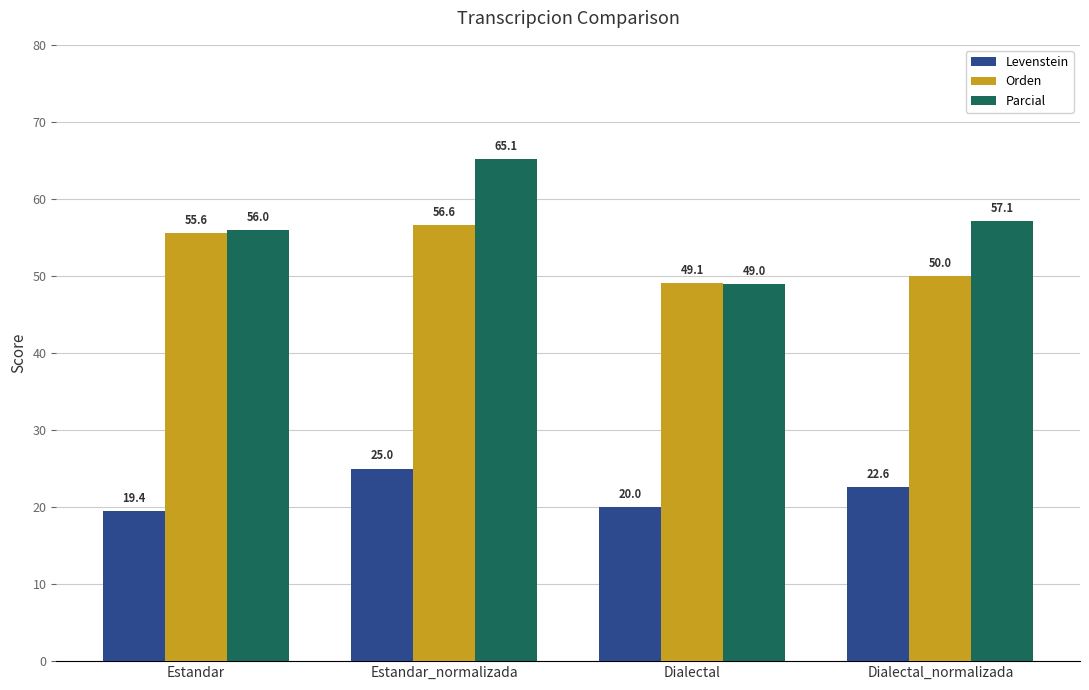

At how many categories does at least one series exceed 50?

3